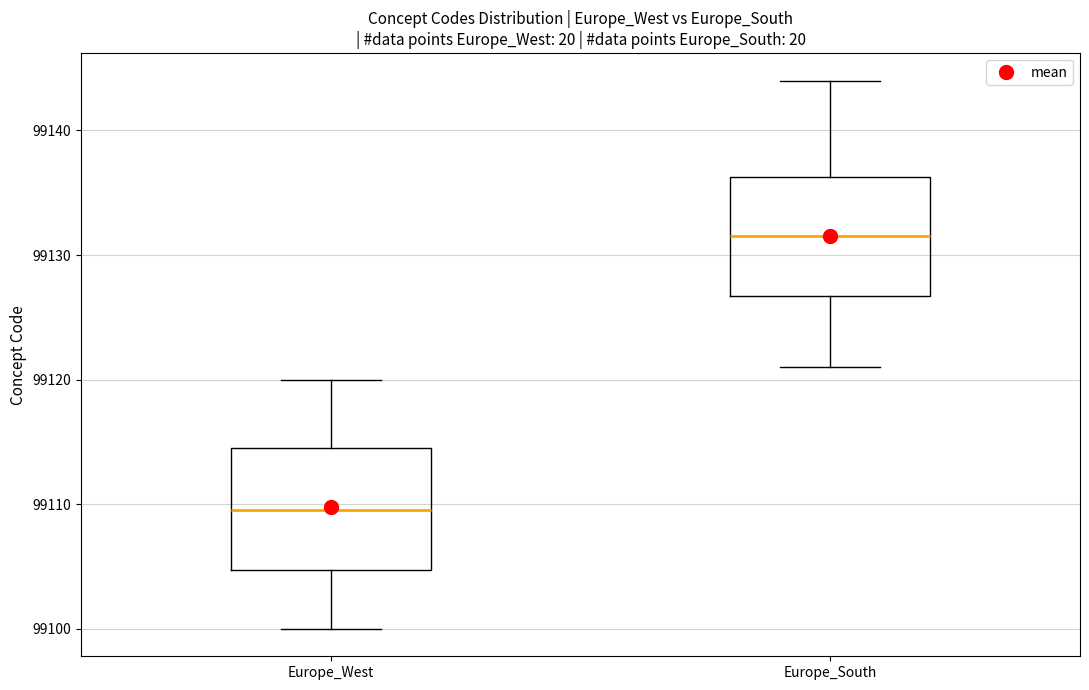

Reading left to right, transcribe this box plot: for each box, give where its median line is, the range the box spans, and where its two whiskers end, as read against the y-axis. The values are not printed on the chart, so give them approximately, as read against the axis.

Europe_West: median 99110, box 99105 to 99115, whiskers 99100 to 99120
Europe_South: median 99132, box 99127 to 99136, whiskers 99121 to 99144